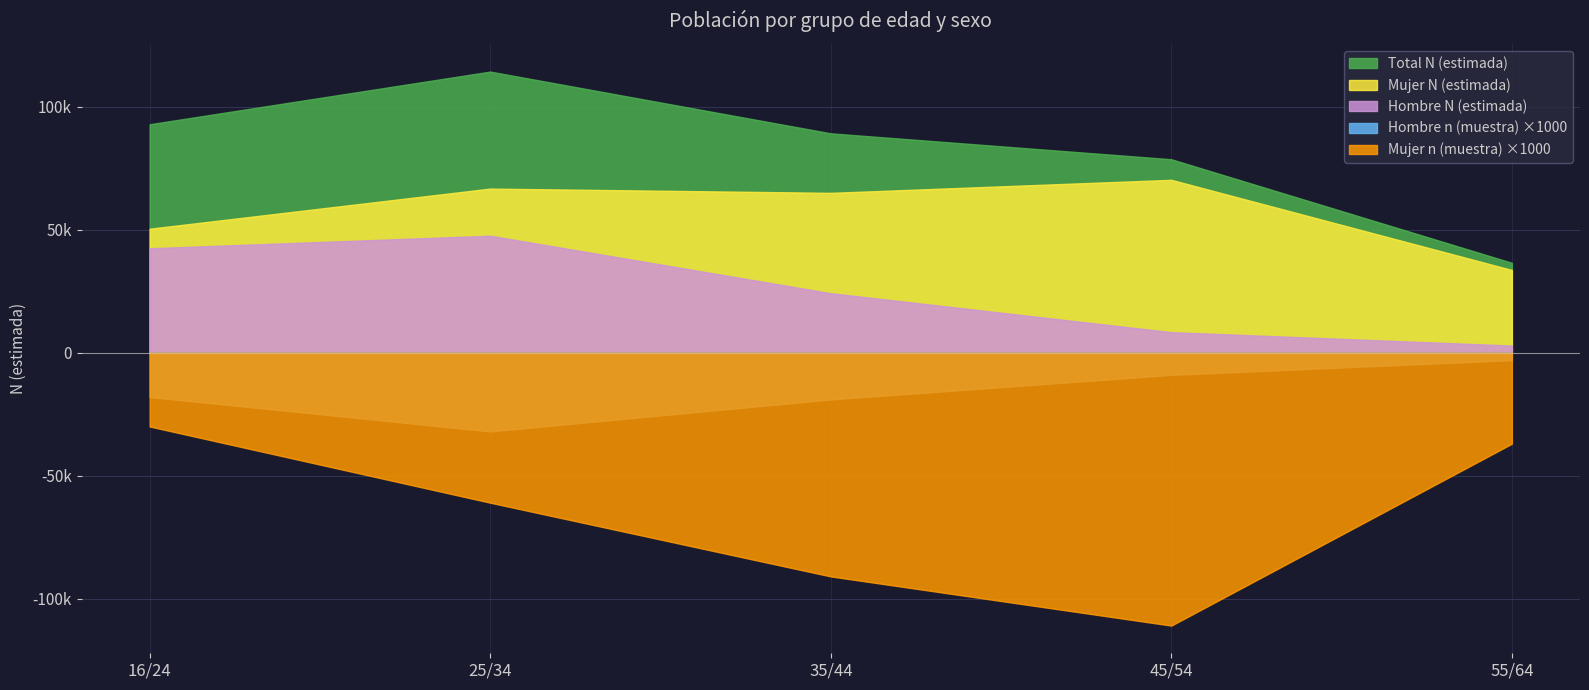

Where does the Hombre N (estimada) series first go above 24212?

16/24